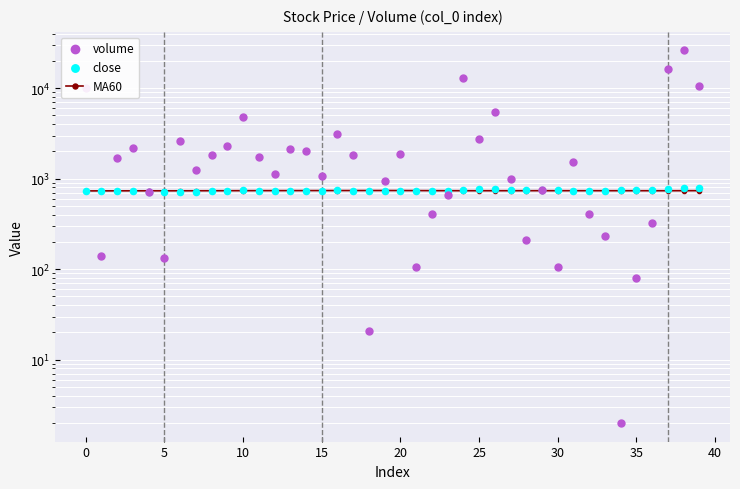

Which series has the widest spread of Y values?

volume